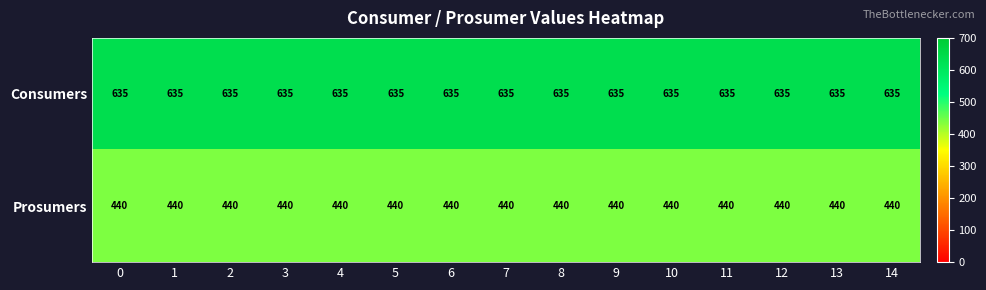

True or false: Prosumers has a value of 665 at 8.

False